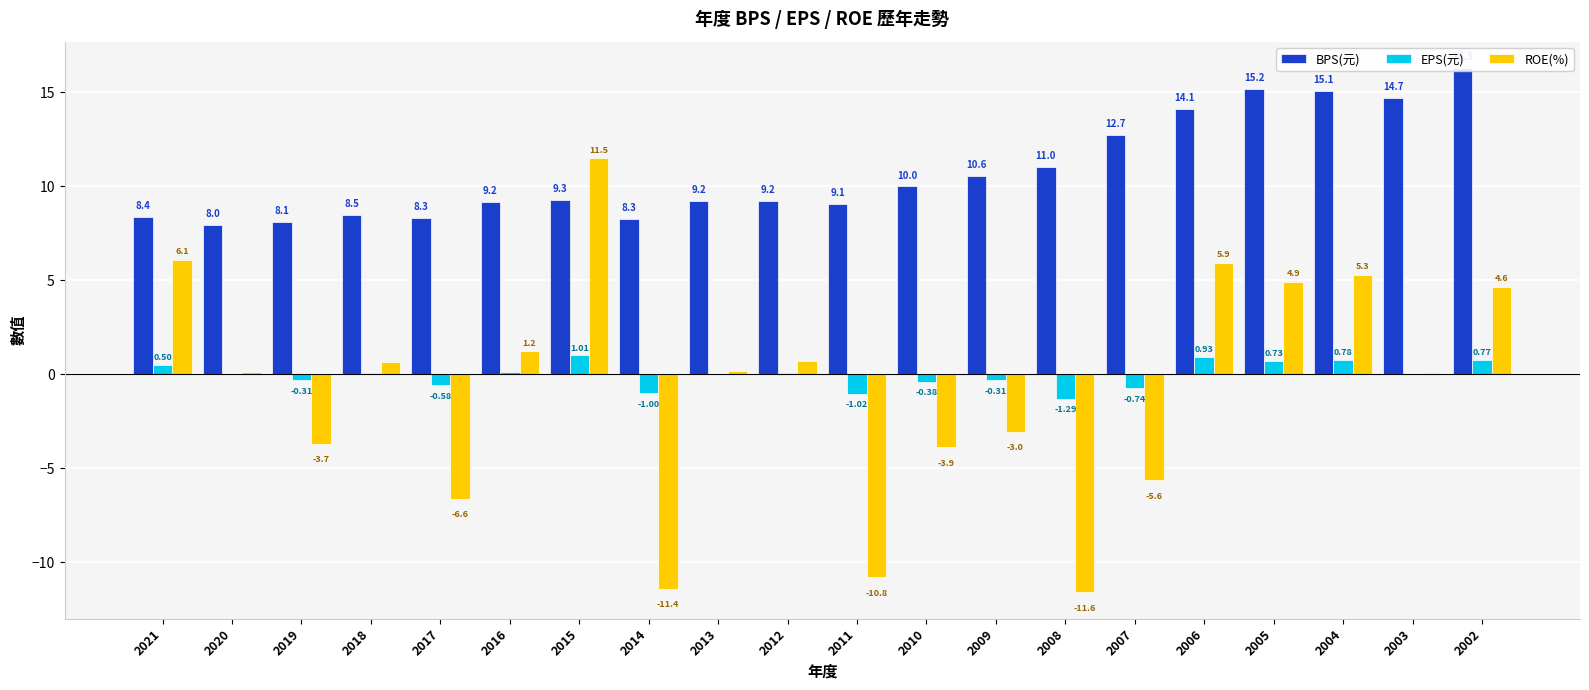

How many bars are there in each group?

3